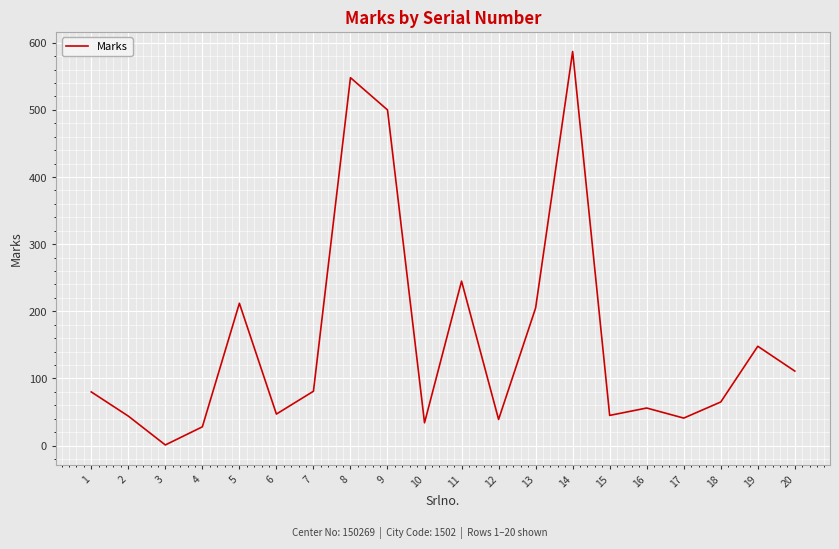

How many values are below 80?

10